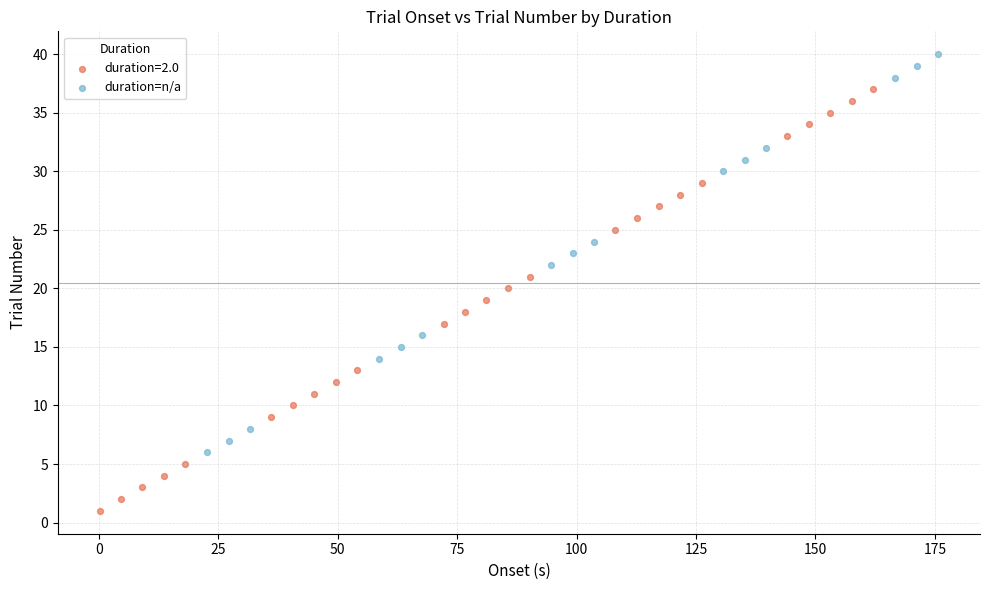

Which series has the widest spread of Y values?

duration=2.0